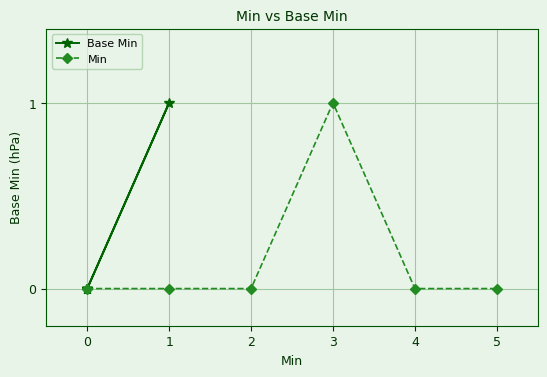

How many data points does each series have?

6